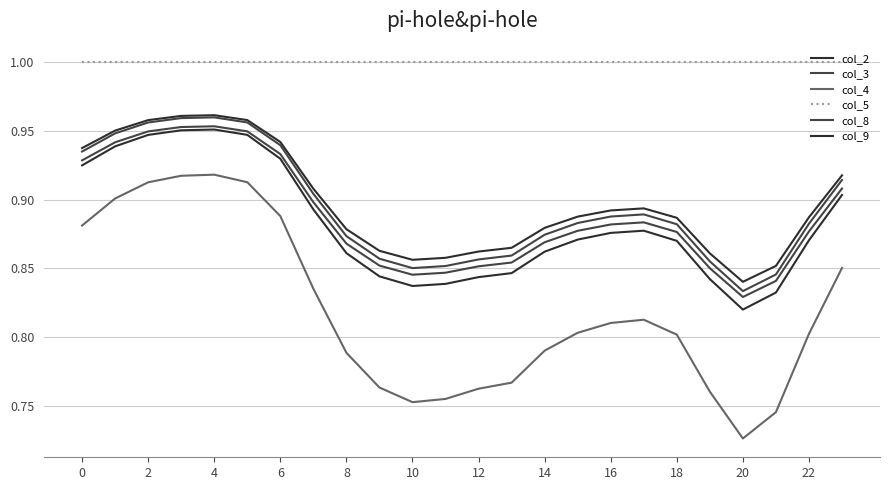

True or false: col_3 and col_8 intersect in this chart.

False